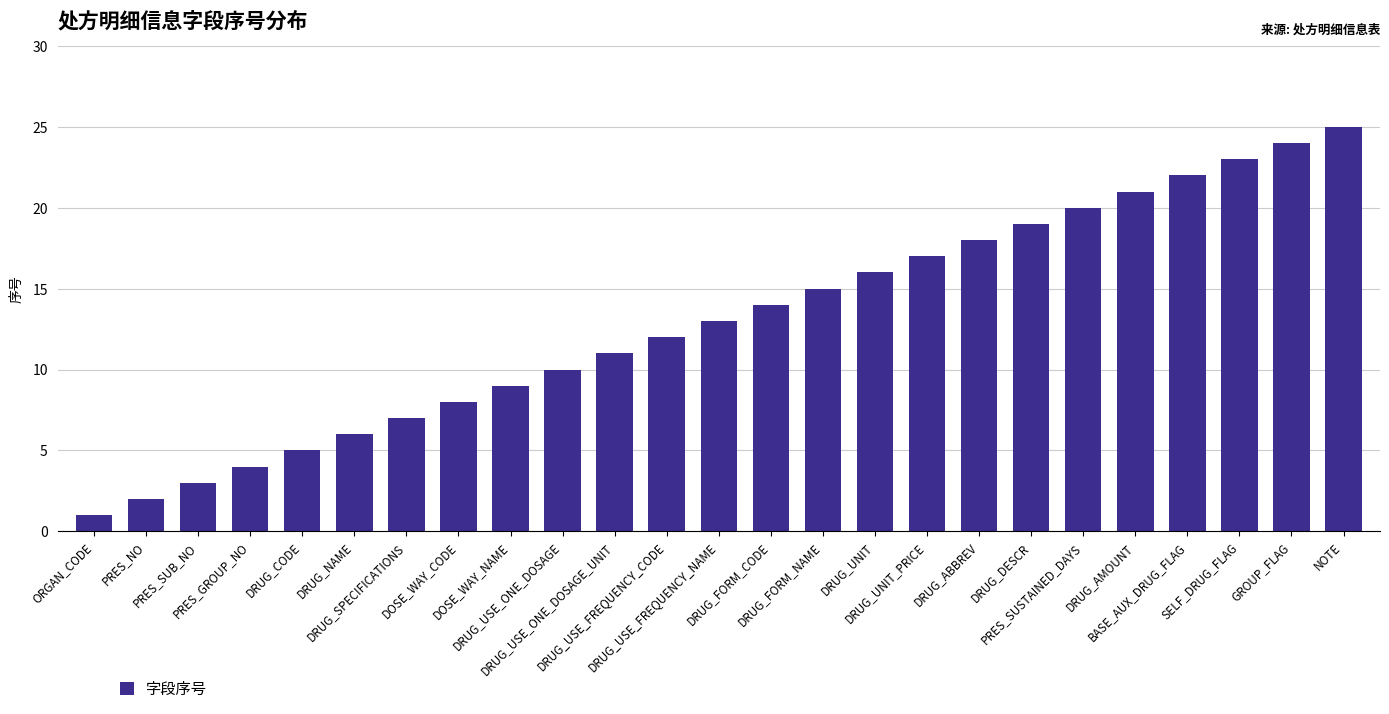

How many data points are less than 13?

12